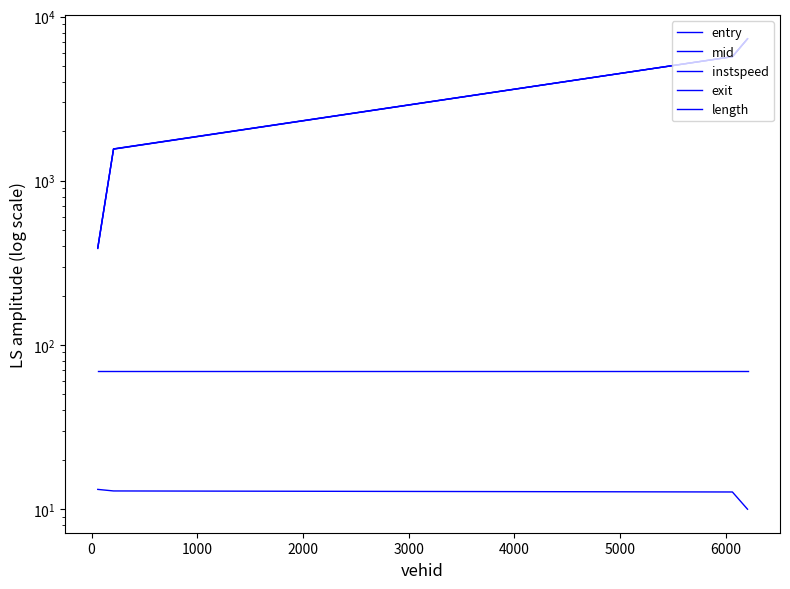

What are all the series names shown in the legend?

entry, mid, instspeed, exit, length